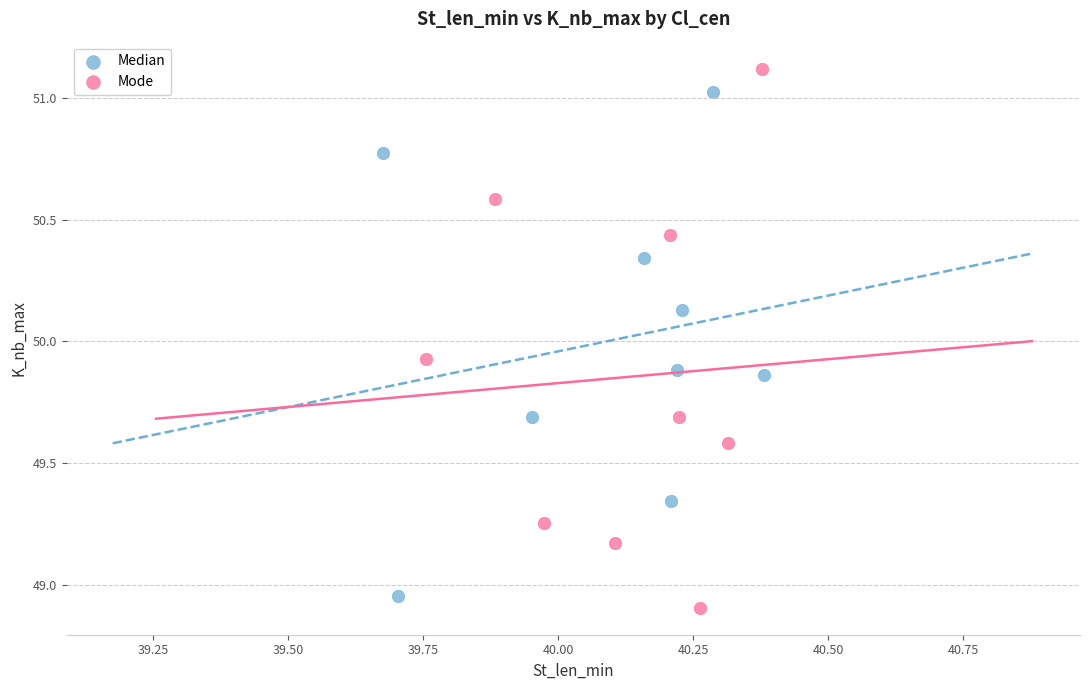

Which series has the largest Y range (max minus min)?

Mode